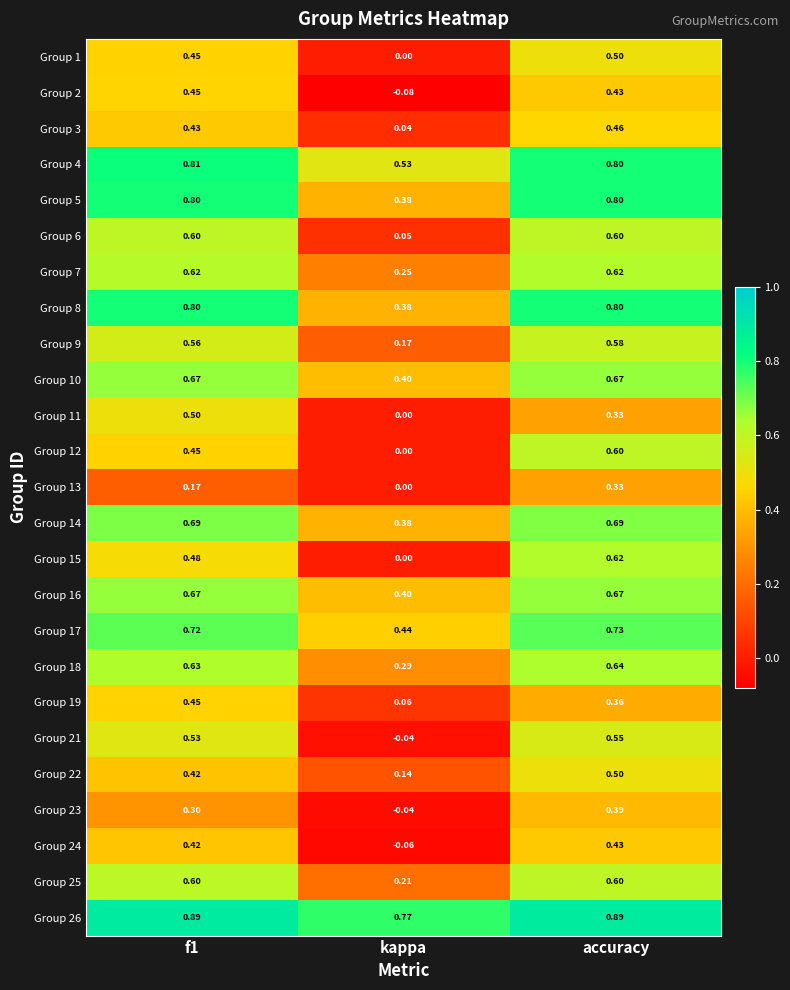

Where is Group 13 nearest to the value 0?

kappa